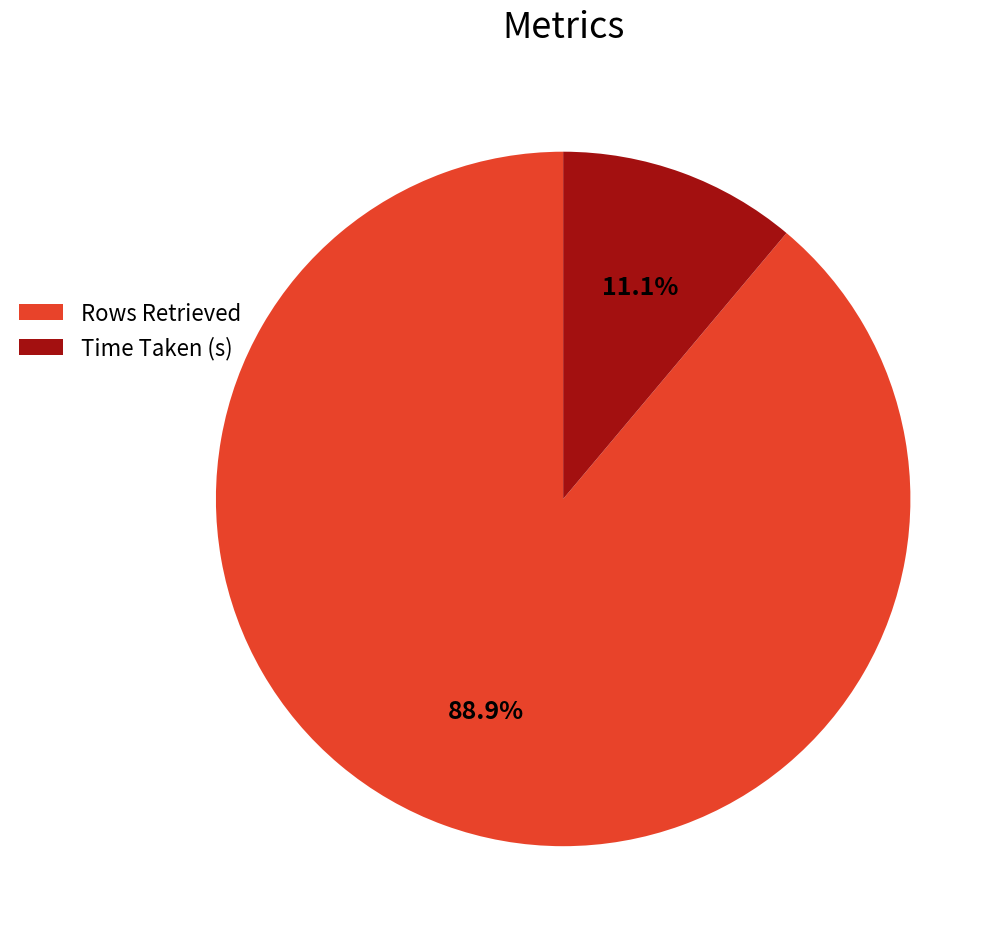

Is there a majority slice in this chart?

Yes